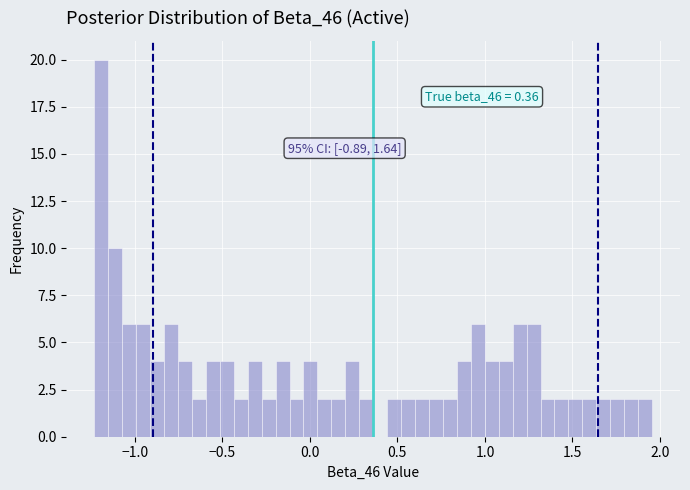

Read against the x-axis, roughly where is the centre of the tallest bar?

-1.20